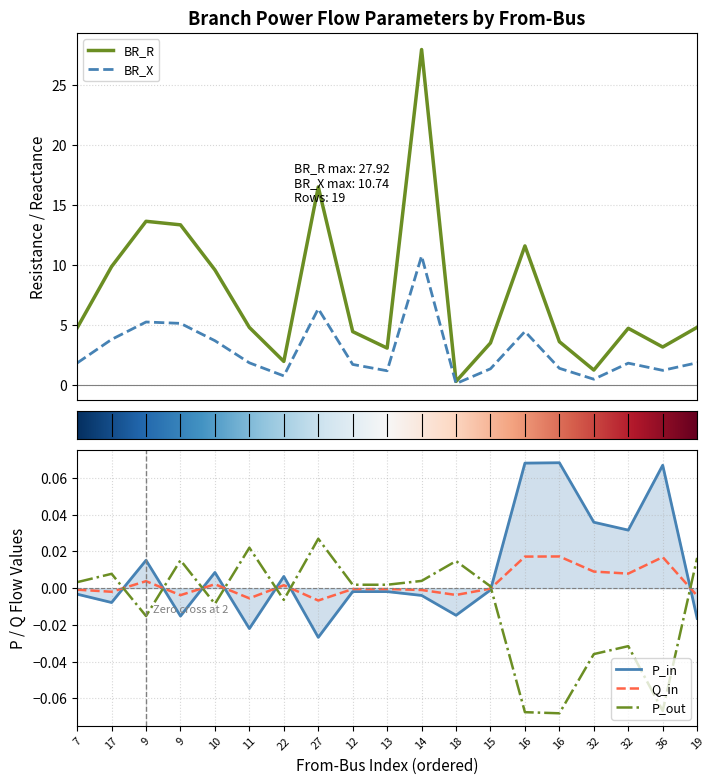

Which series has the largest range (max minus min)?

BR_R